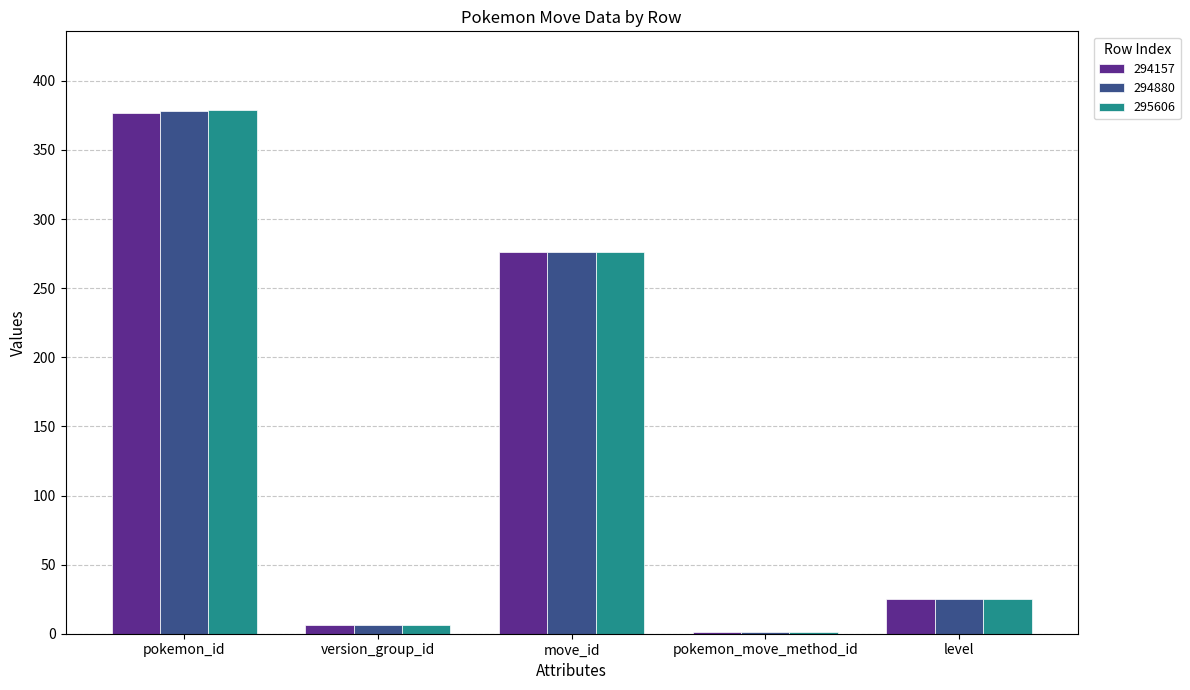

What is the sum of the 295606 values at level and pokemon_id?

404